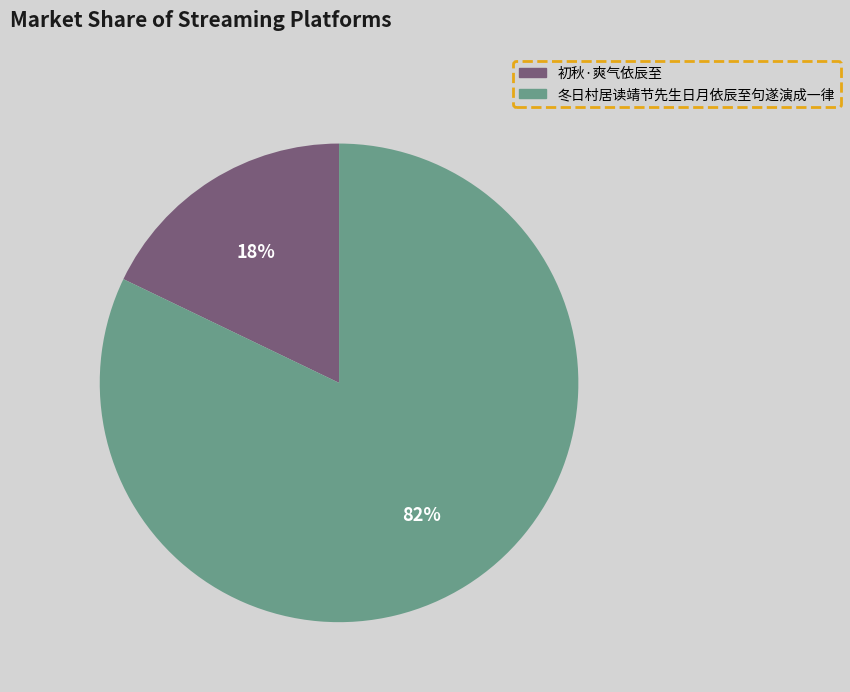

Count the number of slices in the pie.

2